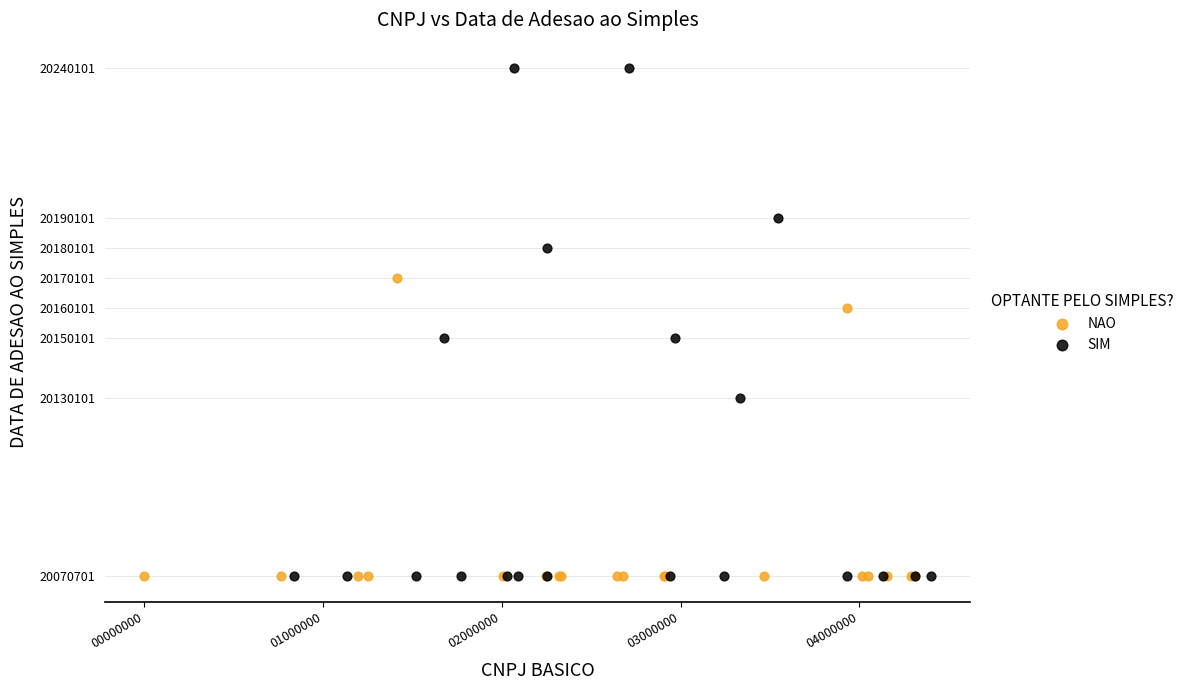

What are all the series names shown in the legend?

NAO, SIM